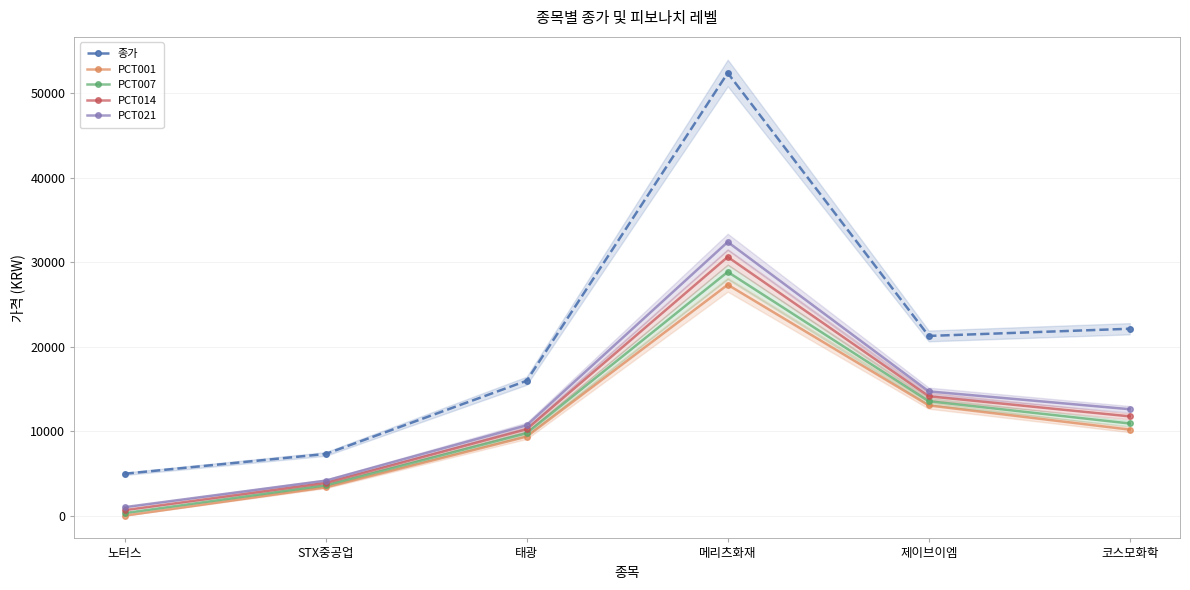

In 종가, how many points are lower than both neighbors (excluding endpoints)?

1